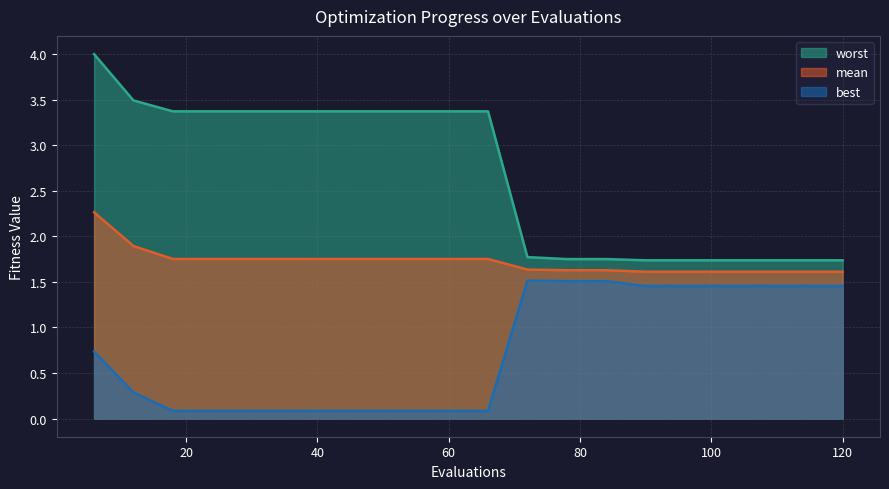

Which label corresponds to the largest value in the chart?

6